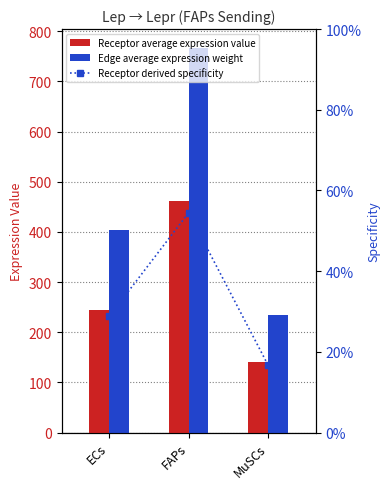

What is the label of the 3rd bar from the right?

ECs